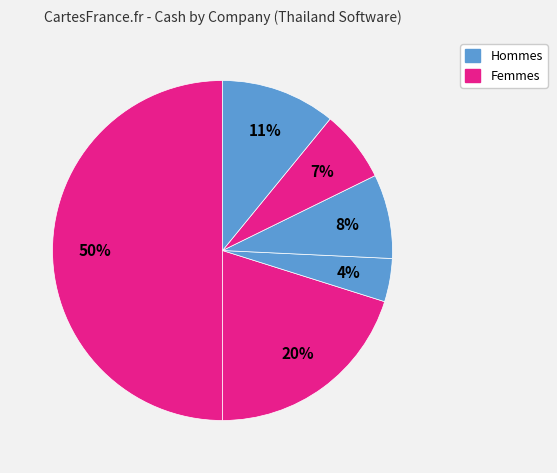

How many segments does this pie chart have?

6